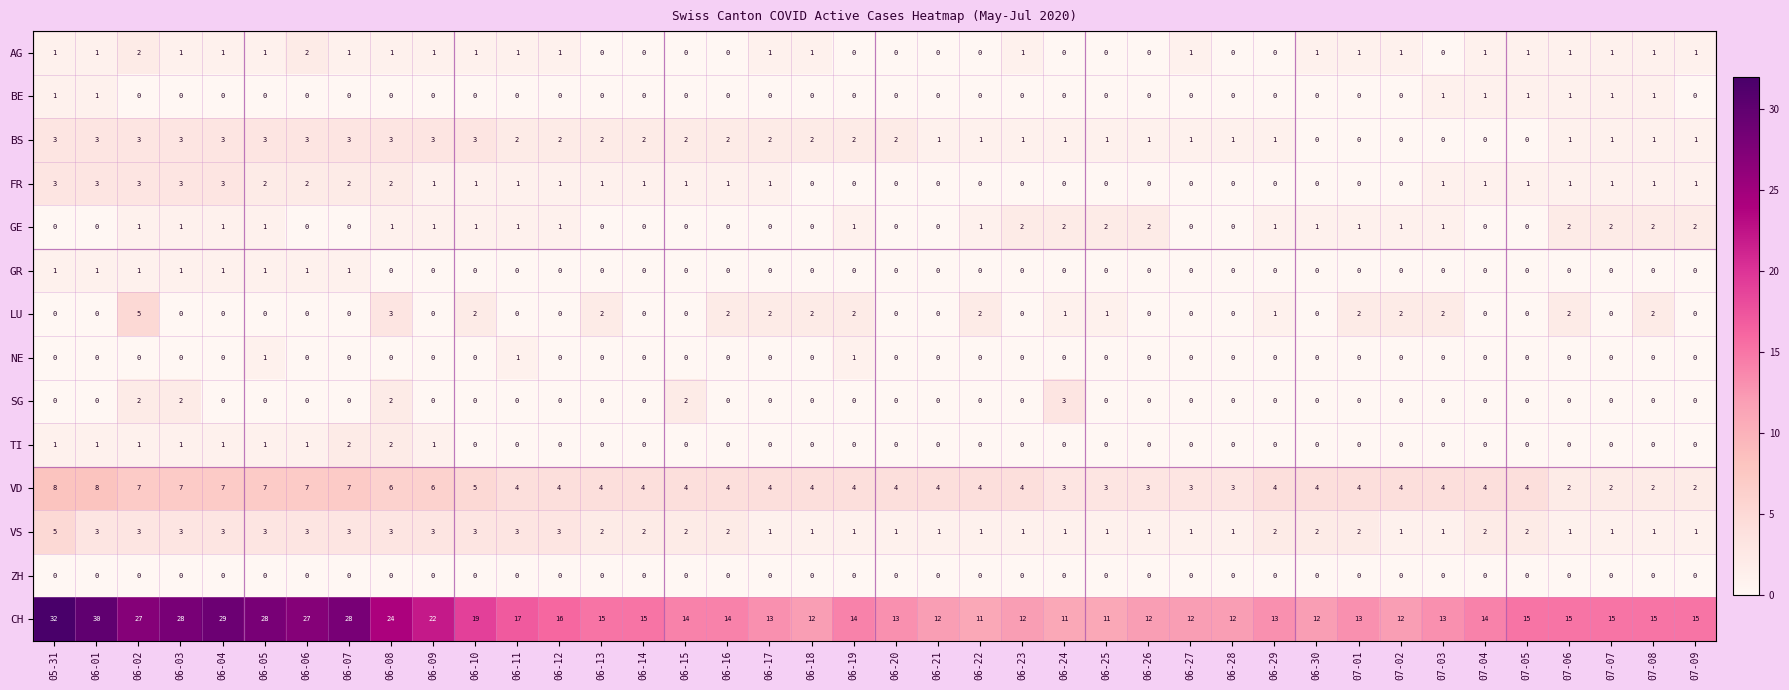

Is the value of VS at 07-01 greater than the value of SG at 06-27?

Yes